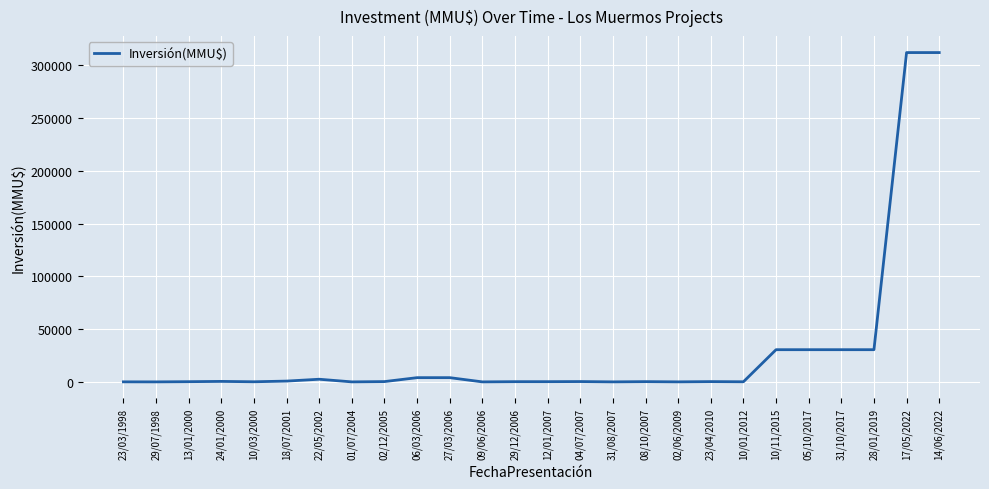

At which label does the data first exceed 278?

24/01/2000